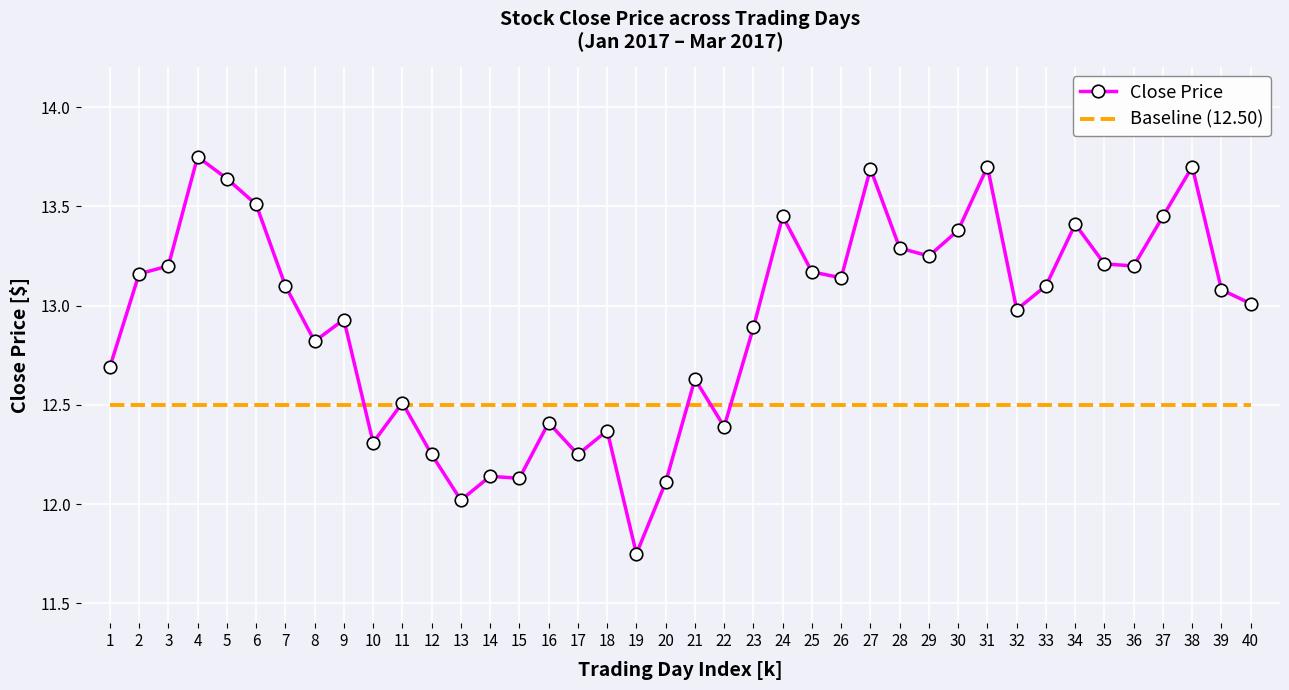

Where is the first local minimum for Close Price?

8